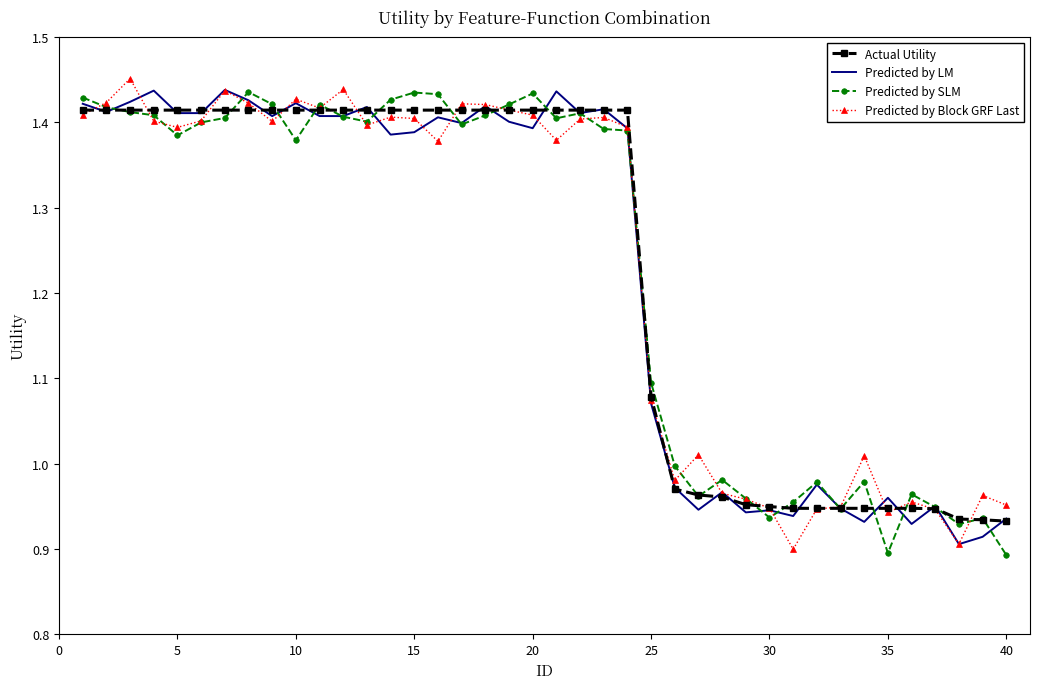

What are all the series names shown in the legend?

Actual Utility, Predicted by LM, Predicted by SLM, Predicted by Block GRF Last